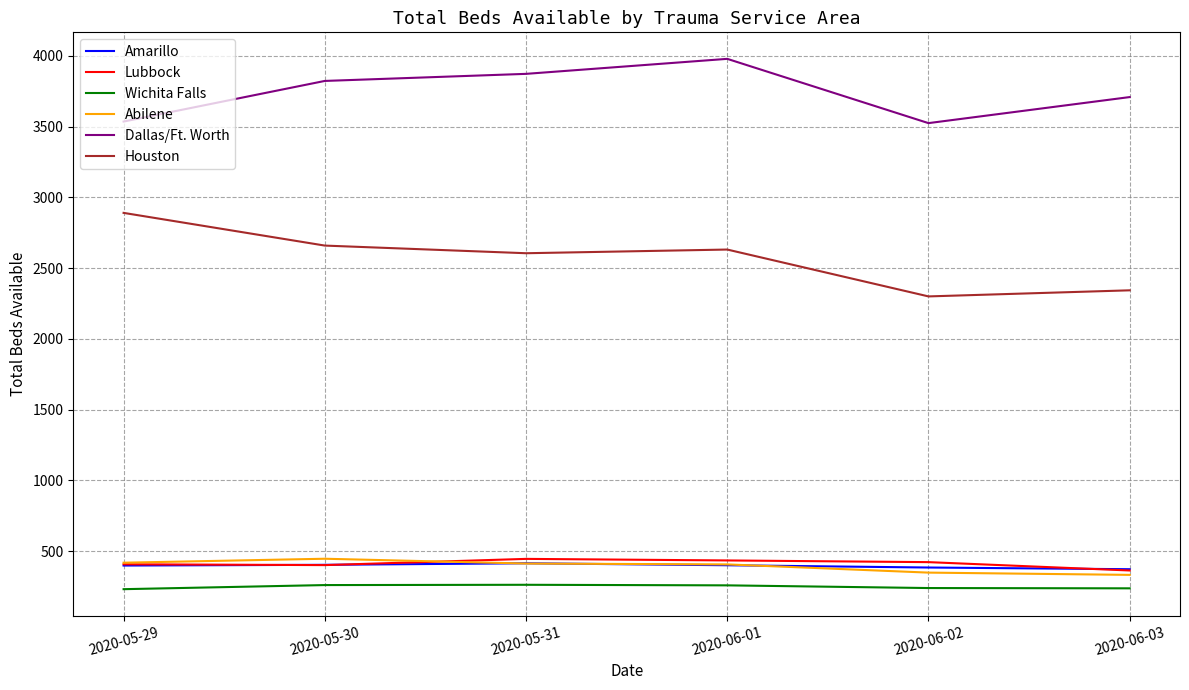

Count the number of categories in the chart.

6